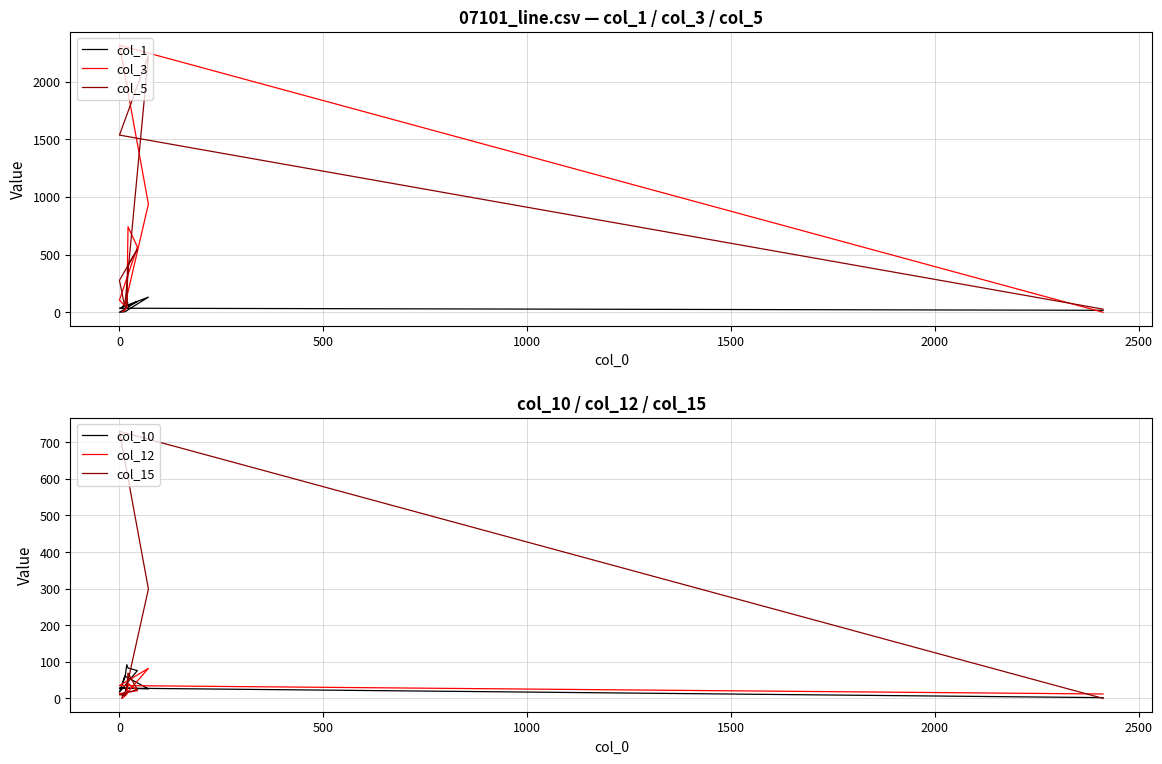

Is the value of col_1 at −500 greater than the value of col_5 at −500?

Yes